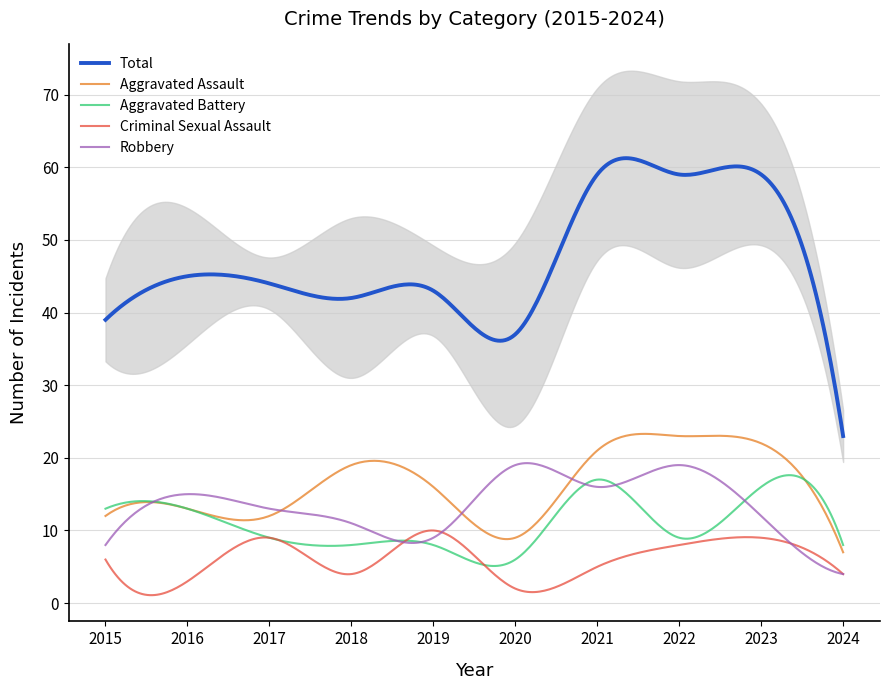

Between 2015 and 2019, which is larger?

2019